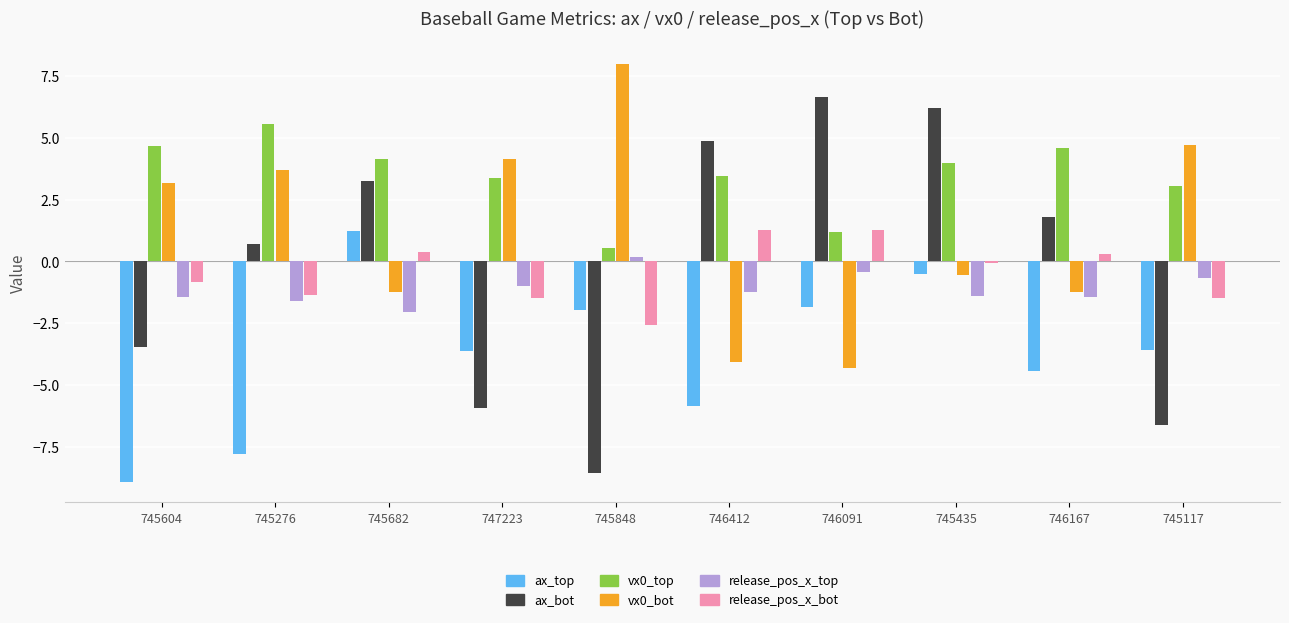

What position from the right is 745604?

10